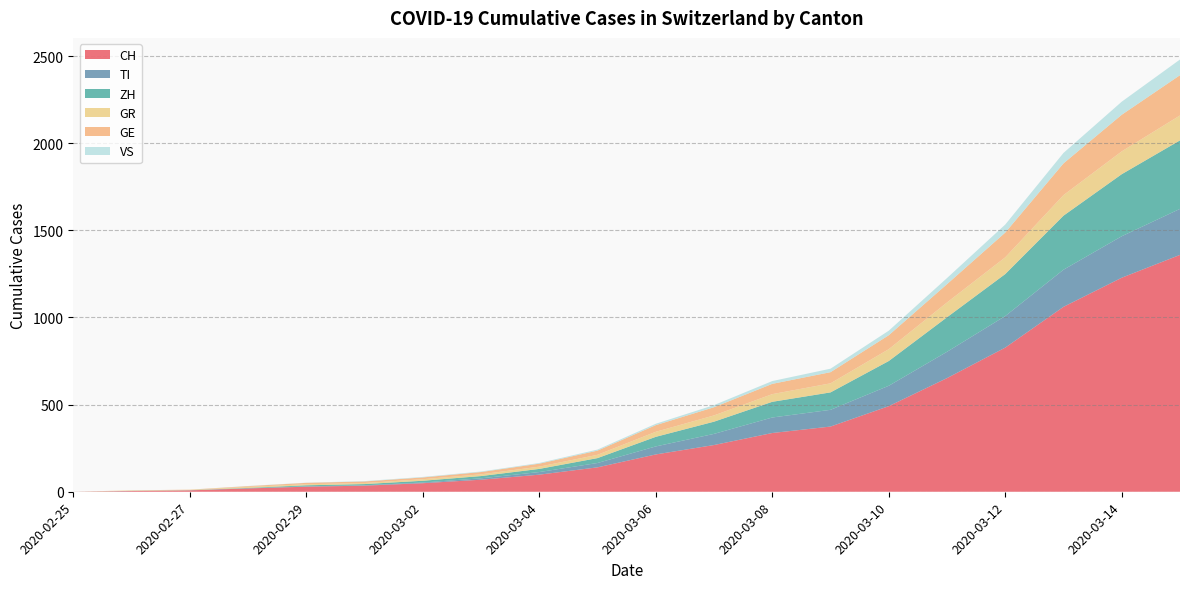

Reading left to right, extract all data points from this chart.

CH: 0	4	8	19	29	35	49	69	98	140	214	268	337	374	491	652	827	1061	1228	1359
TI: 0	1	1	1	2	2	4	8	15	25	46	64	89	96	117	151	181	213	238	264
ZH: 0	0	0	2	6	7	10	13	18	28	55	70	90	100	142	198	241	310	356	393
GR: 0	2	2	6	6	6	9	10	13	19	29	36	44	52	68	85	96	118	131	143
GE: 0	1	1	4	8	9	10	13	17	24	38	47	59	64	80	105	142	182	210	231
VS: 0	0	0	1	1	2	3	3	4	6	8	12	16	20	26	35	46	60	75	90